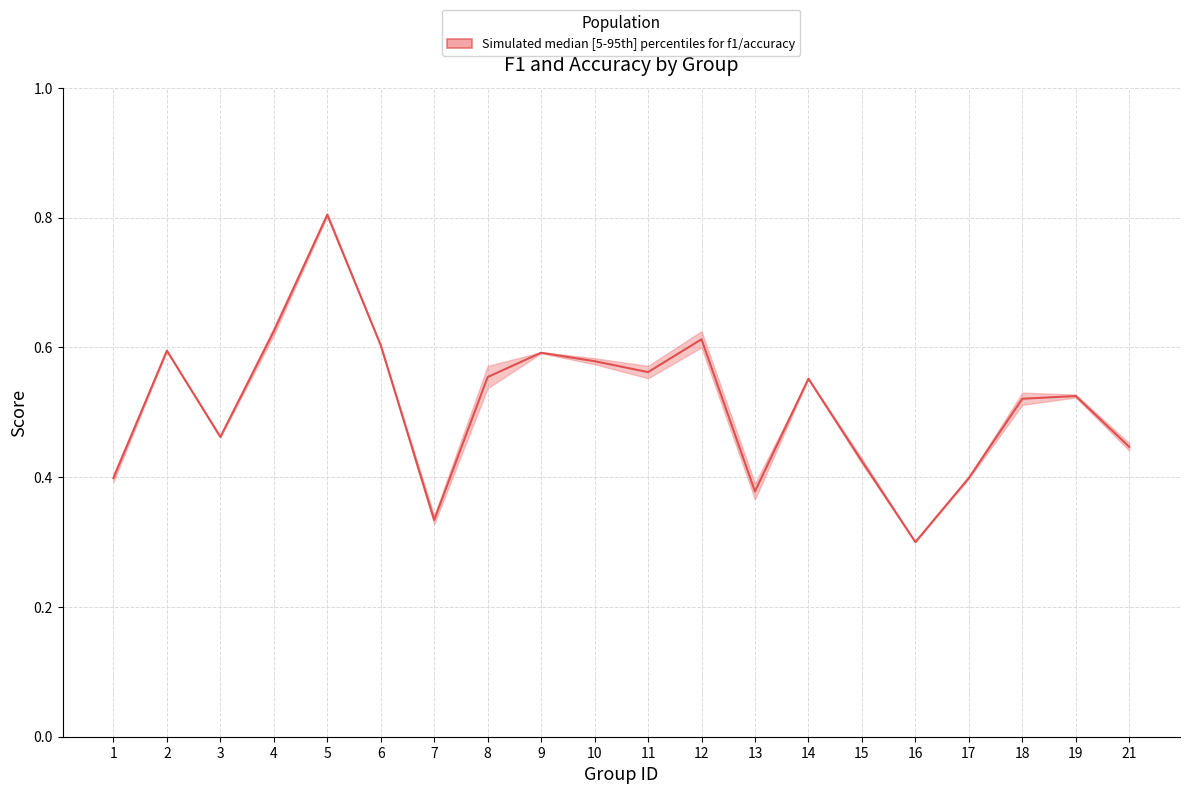

Between 2 and 4, which is larger?

4